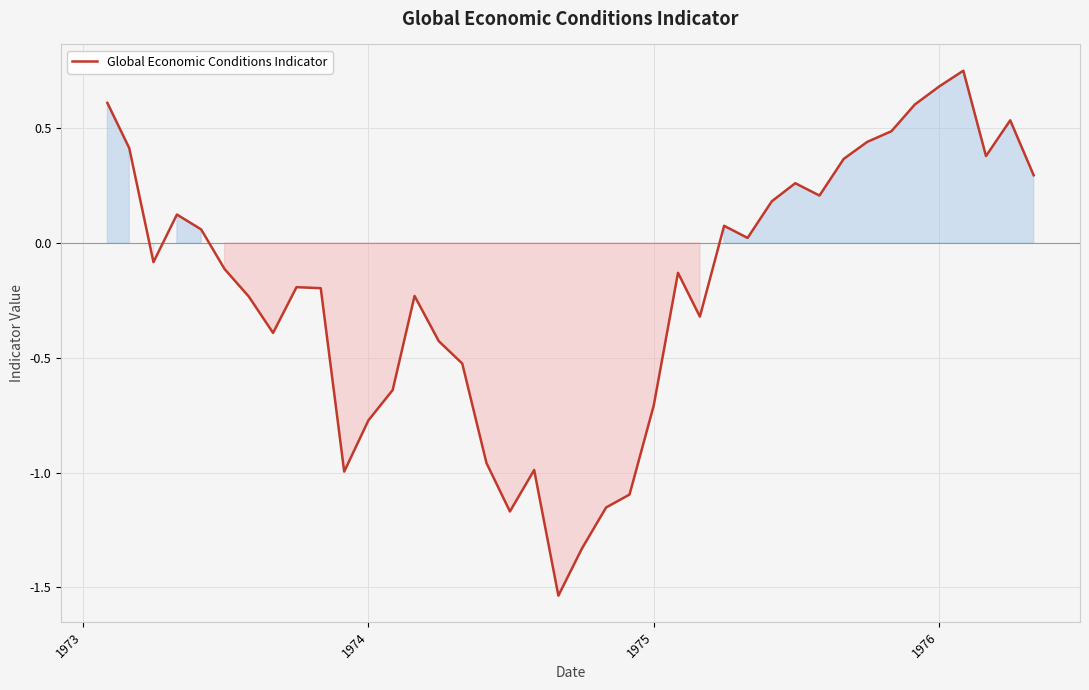

What is the difference between the maximum and minimum values?

2.3